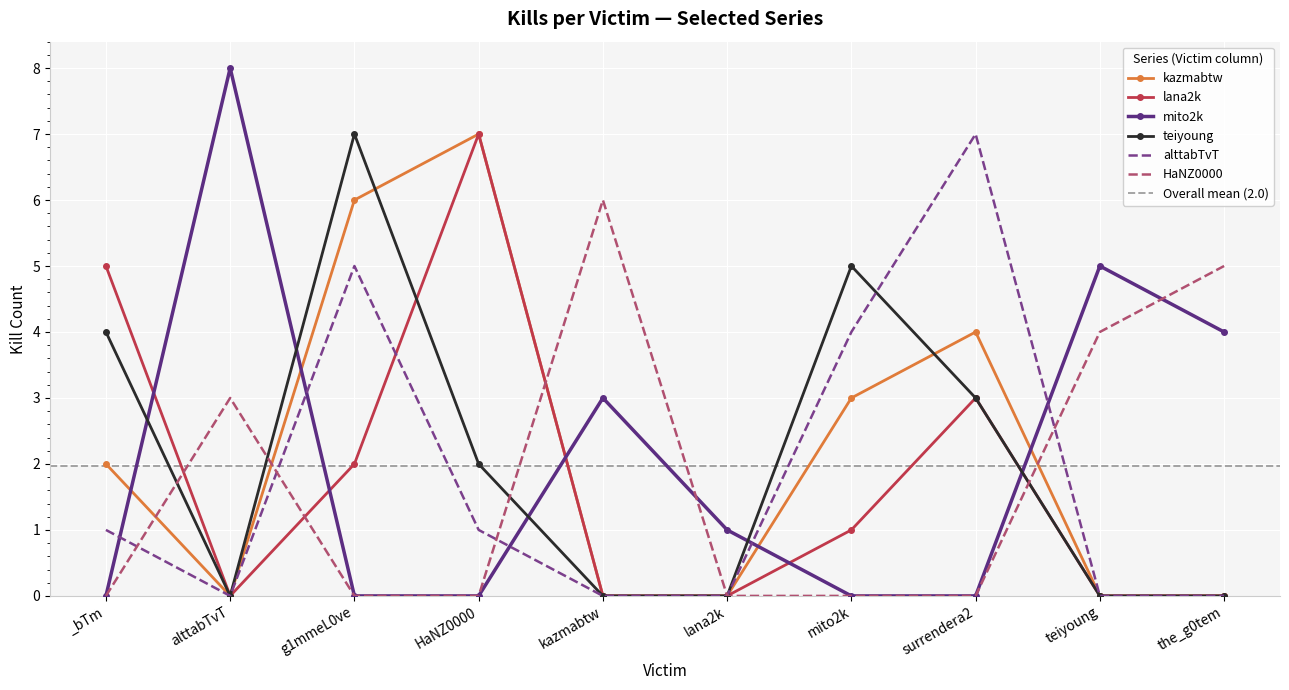

What is the value of the lana2k point at the 8th from the left?

3